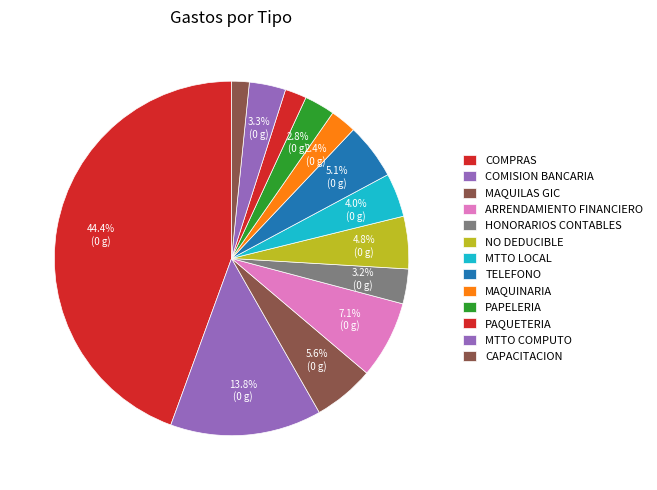

Is there any slice that represents more than half of the pie?

No